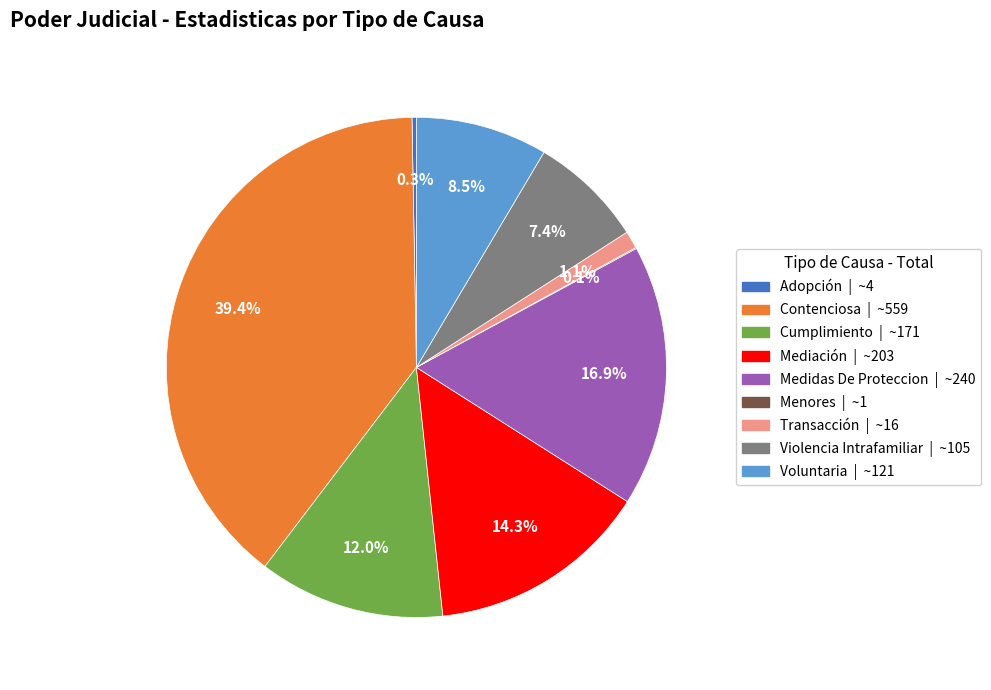

Approximately how many times larger is the value at Transacción compared to Adopción?

4.0